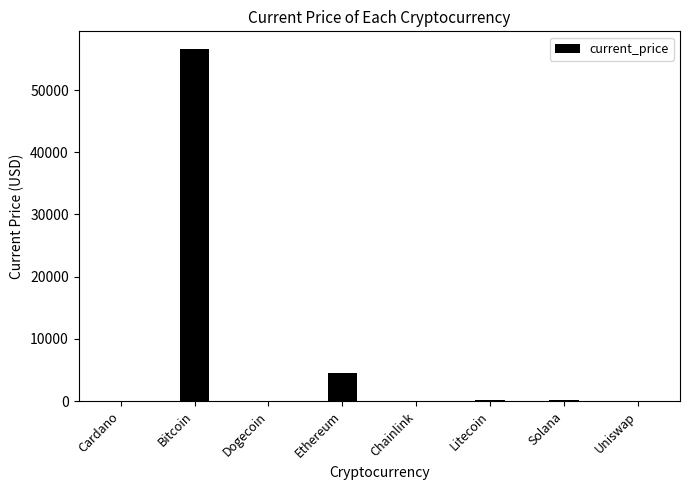

Rank the categories by value from lowest to highest.

Dogecoin, Cardano, Uniswap, Chainlink, Litecoin, Solana, Ethereum, Bitcoin